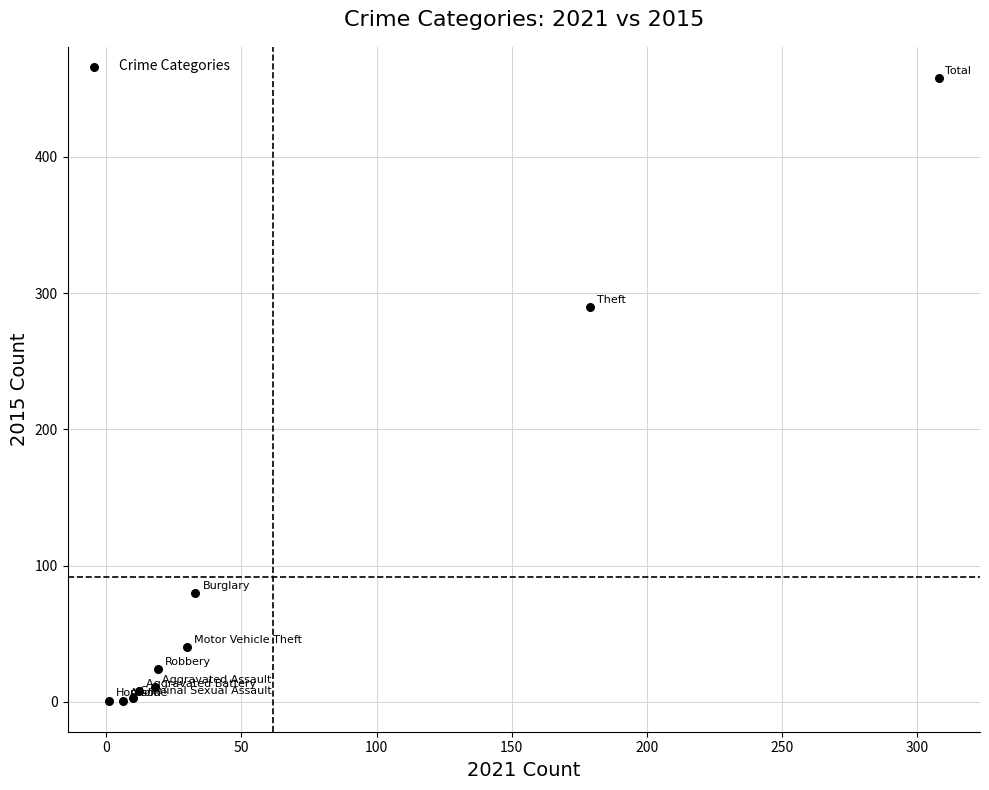

What Y value in the scatter plot is closest to 229?

290